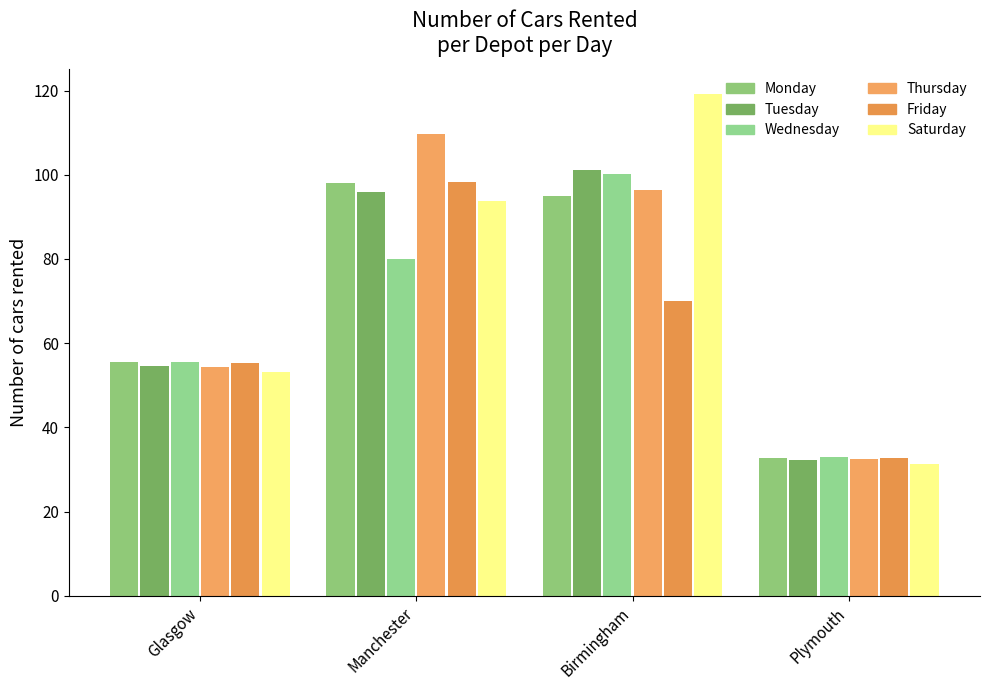

How many values in the Monday series are below 95?

2